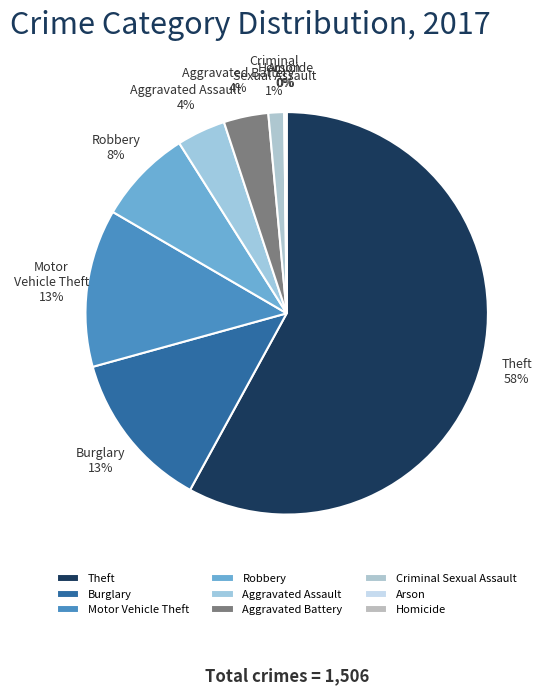

Is there any slice that represents more than half of the pie?

Yes